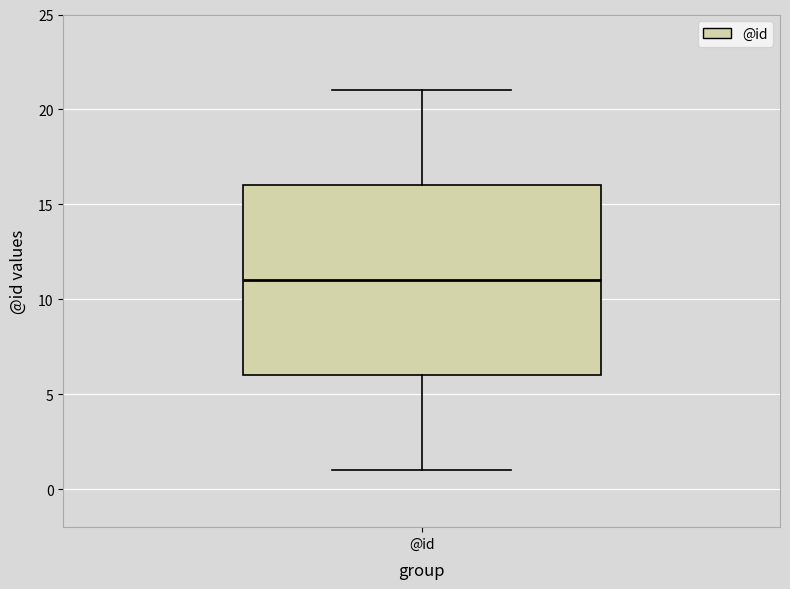

Read this box plot against the y-axis: the position of the median line, the range covered by the box, and the ends of both whiskers. The values are not printed on the chart, so give them approximately, as read against the axis.

median 11, box 6 to 16, whiskers 1 to 21